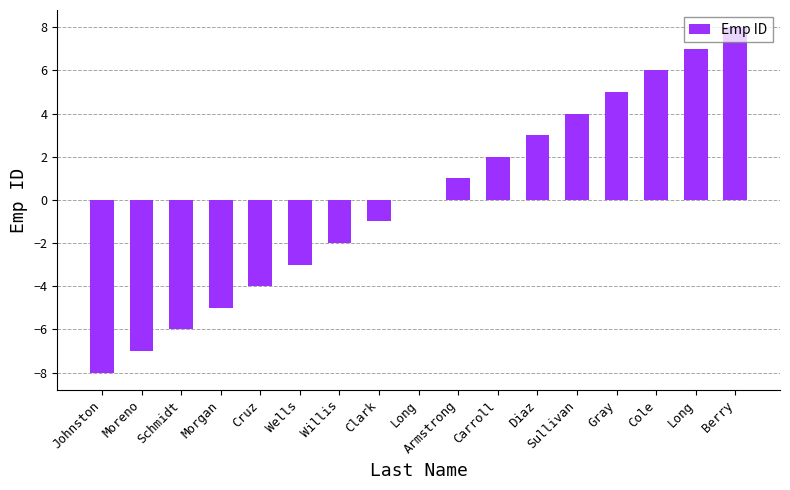

Reading left to right, extract all data points from this chart.

-8	-7	-6	-5	-4	-3	-2	-1	0	1	2	3	4	5	6	7	8